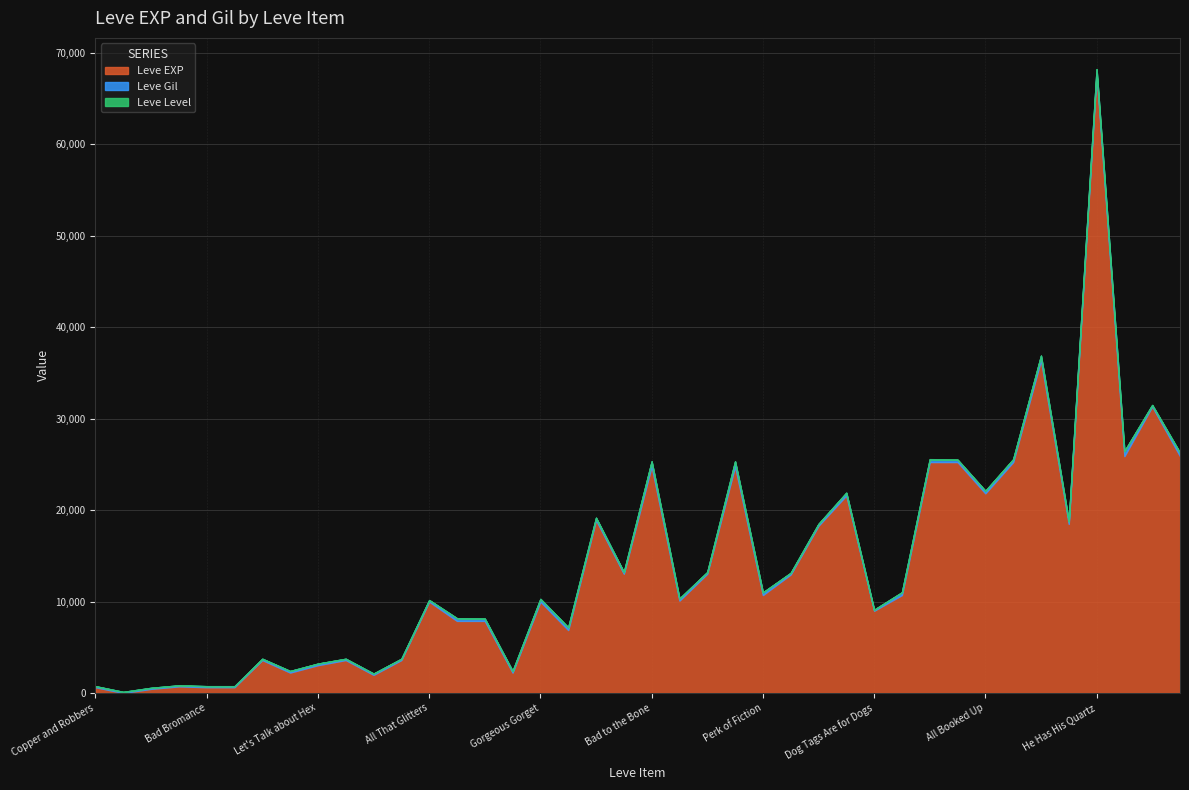

True or false: Leve Gil has a value of 141 at Sharp Words.

False